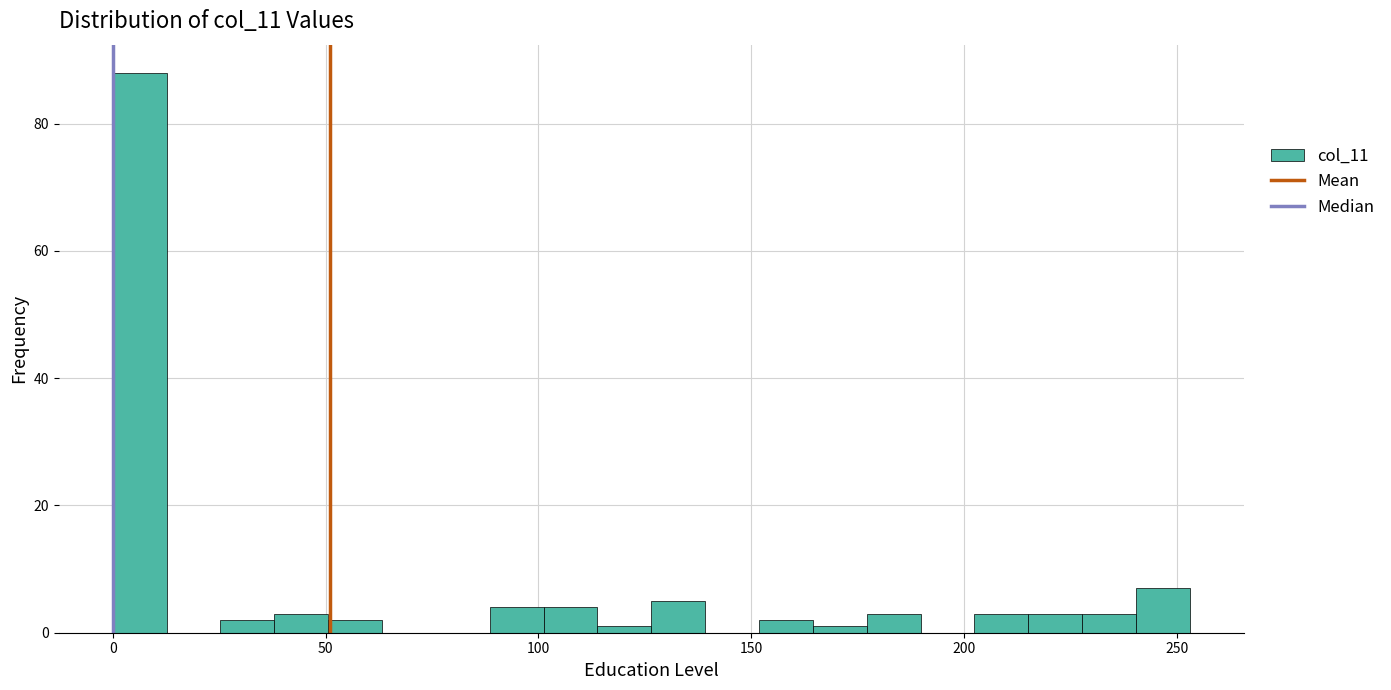

Around what value on the x-axis is the tallest bar? Give the approximate position of its centre, as read against the axis.

5